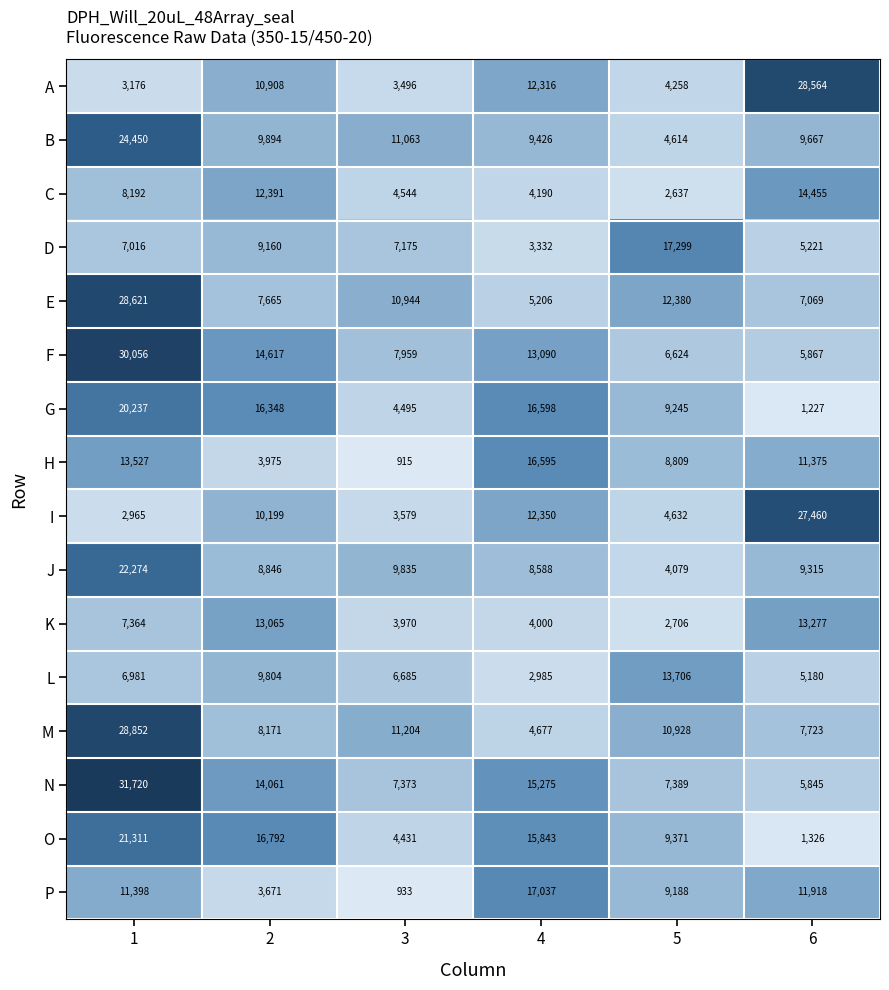

How many distinct data groups are displayed?

16